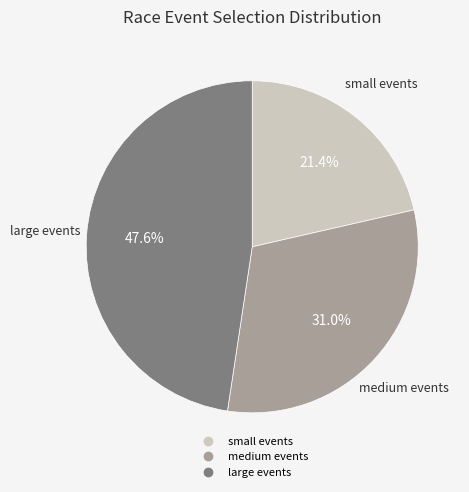

Is there a majority slice in this chart?

No